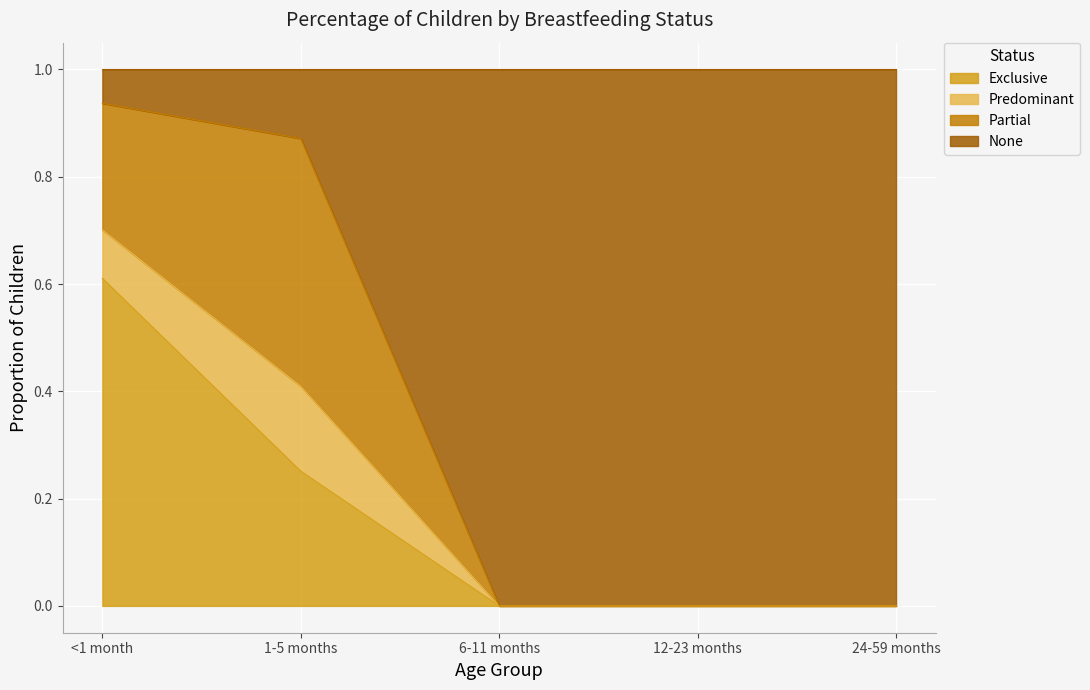

What is the label of the 4th point from the right?

1-5 months